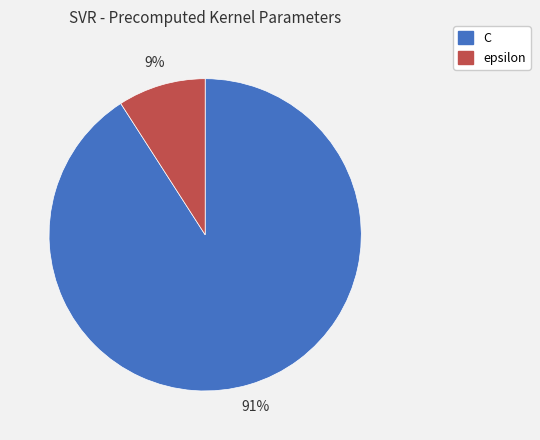

Which has a higher value, epsilon or C?

C